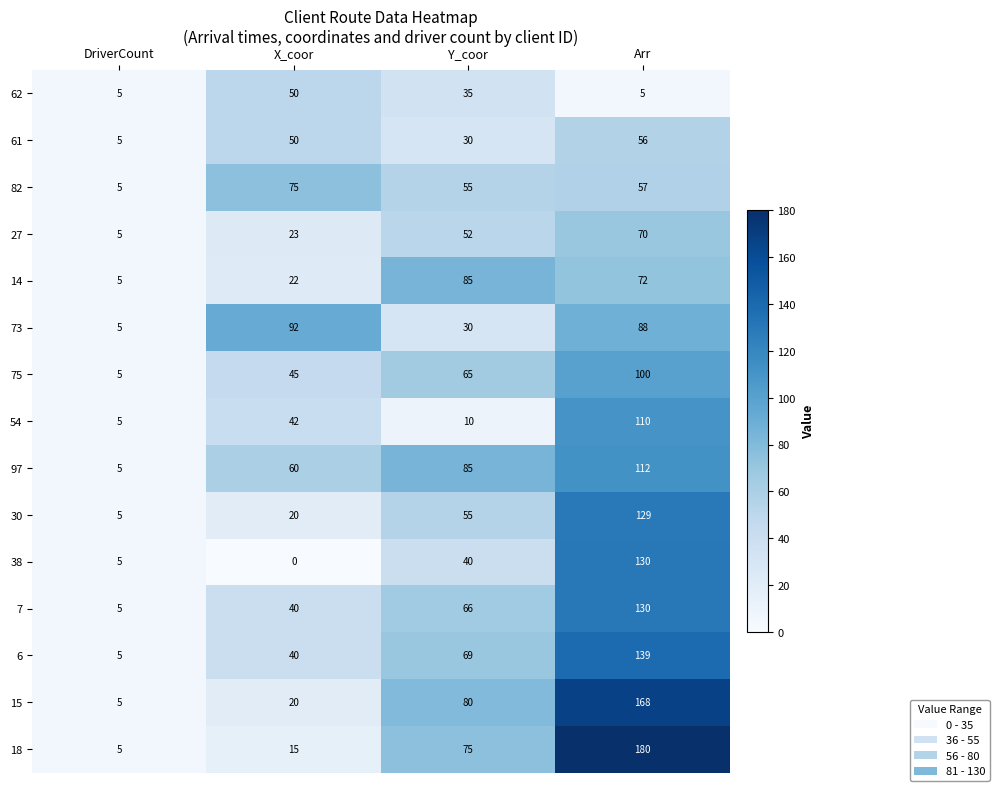

What is the spread (max minus min) of values at Y_coor?

75